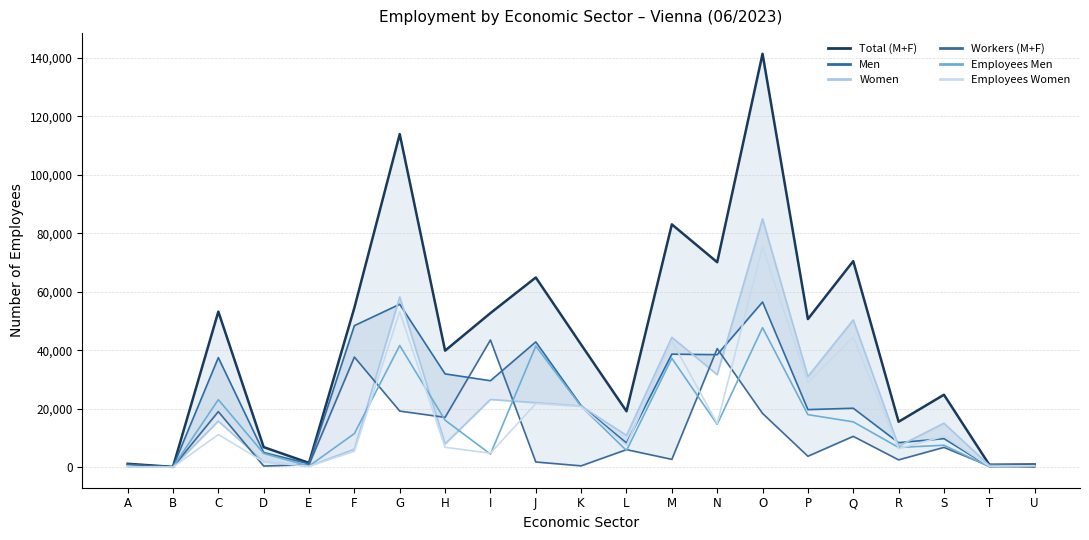

What is the highest value of the Workers (M+F) series?

43480